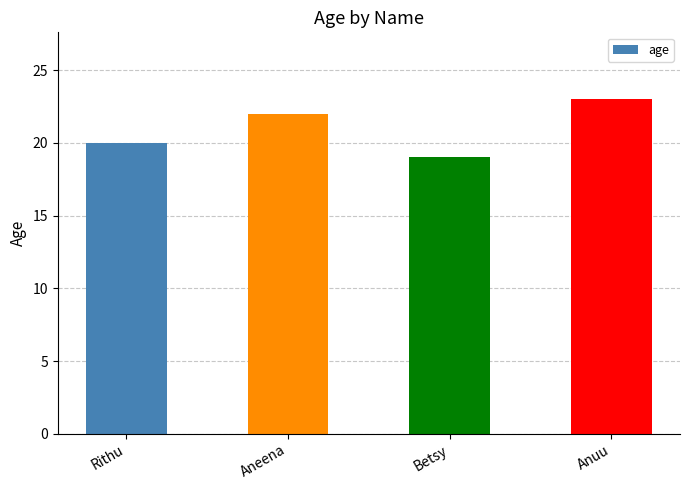

Rank the categories by value from lowest to highest.

Betsy, Rithu, Aneena, Anuu